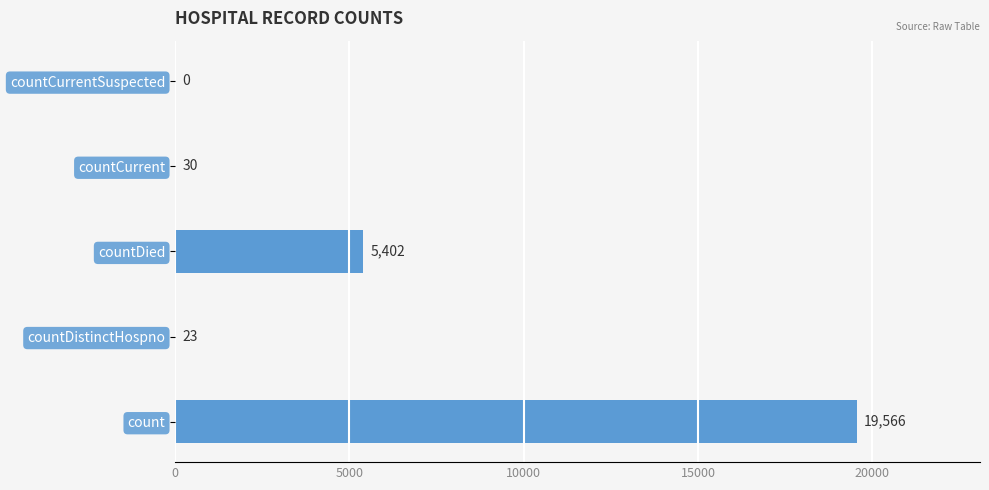

Are the bars grouped side by side (vs. stacked)?

No